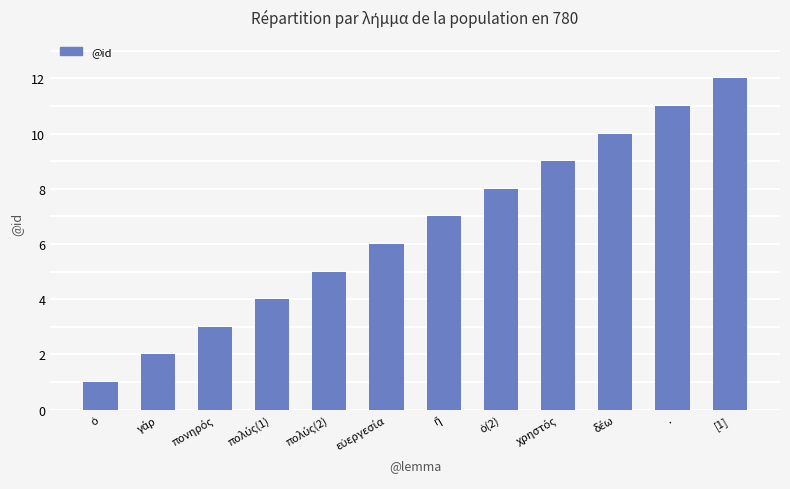

How many categories are shown in the chart?

12